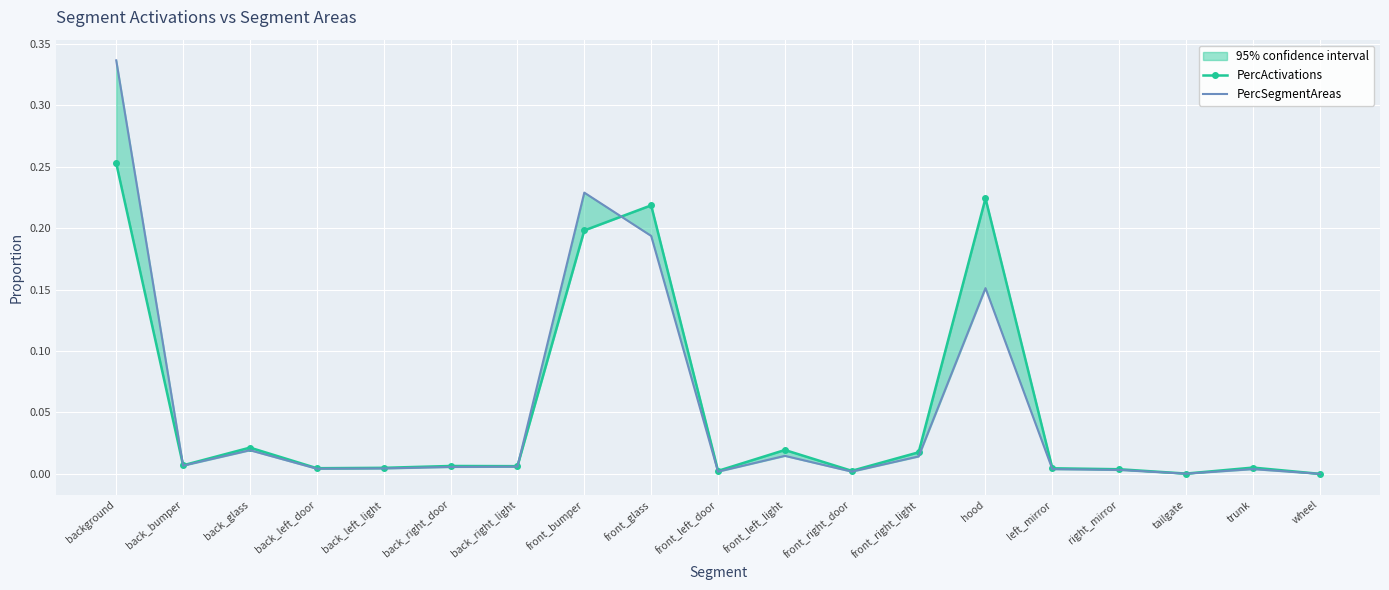

List the series in order of their peak value, lowest first.

PercActivations, PercSegmentAreas